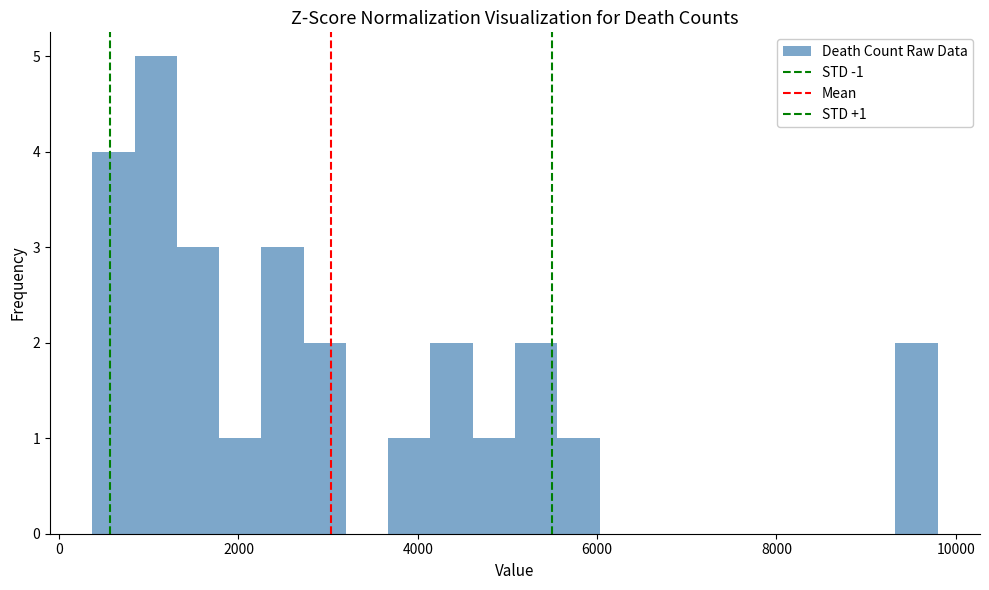

Around what value on the x-axis is the tallest bar? Give the approximate position of its centre, as read against the axis.

1000